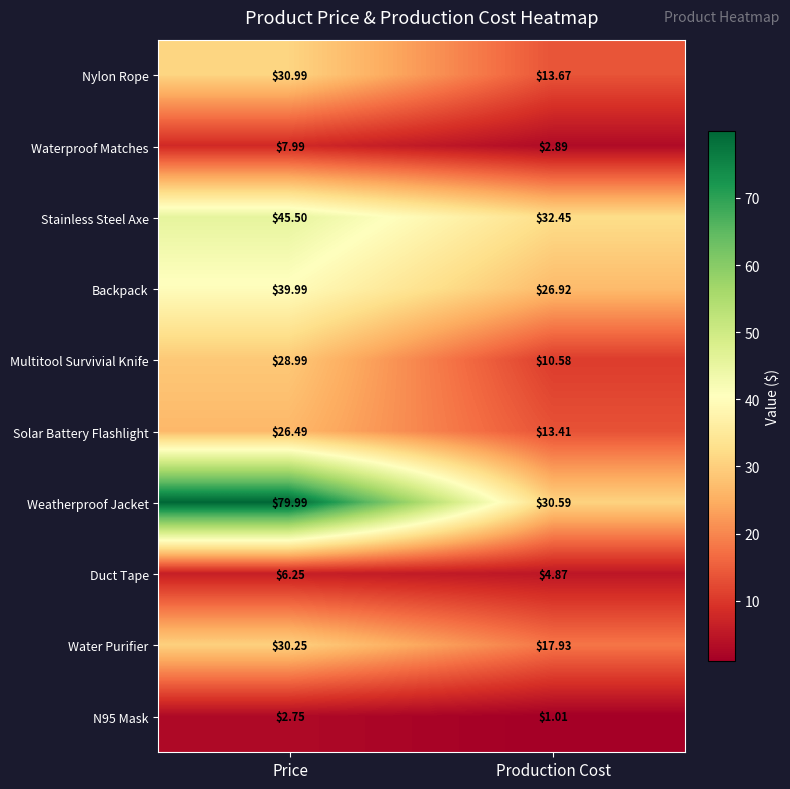

Where does the Nylon Rope series first go above 30?

Price